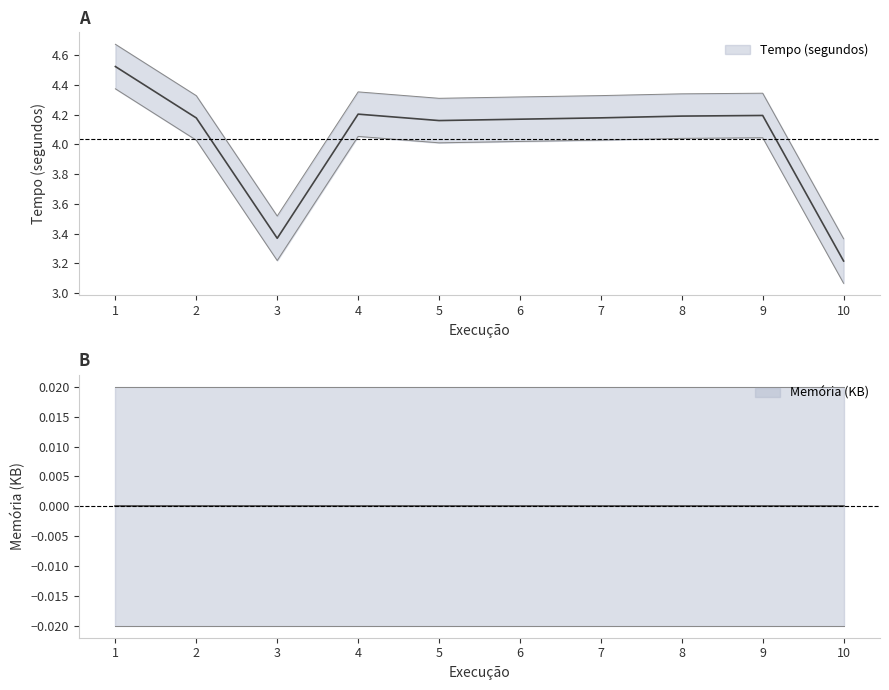

Reading right to left, what are all the values shown in this chart?

10=3.2	9=4.2	8=4.2	7=4.2	6=4.2	5=4.2	4=4.2	3=3.4	2=4.2	1=4.5